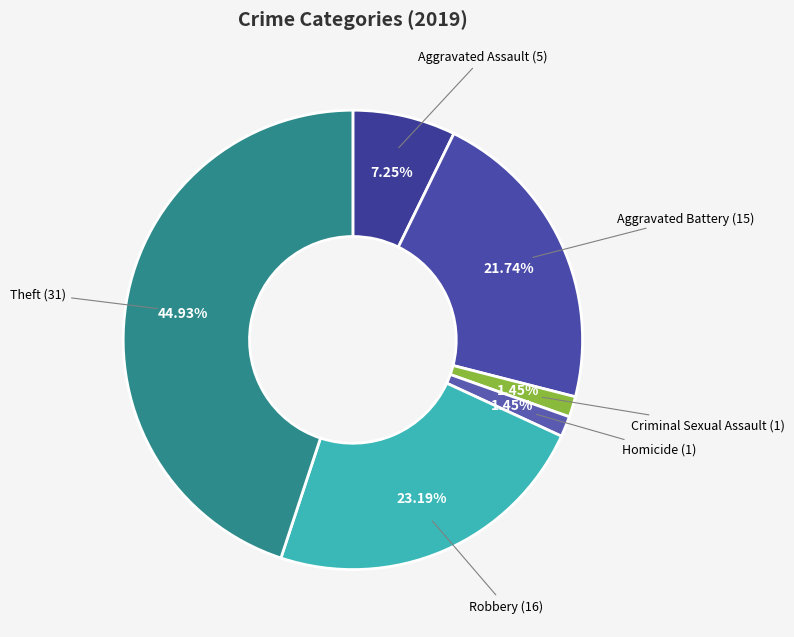

Count the number of slices in the pie.

6